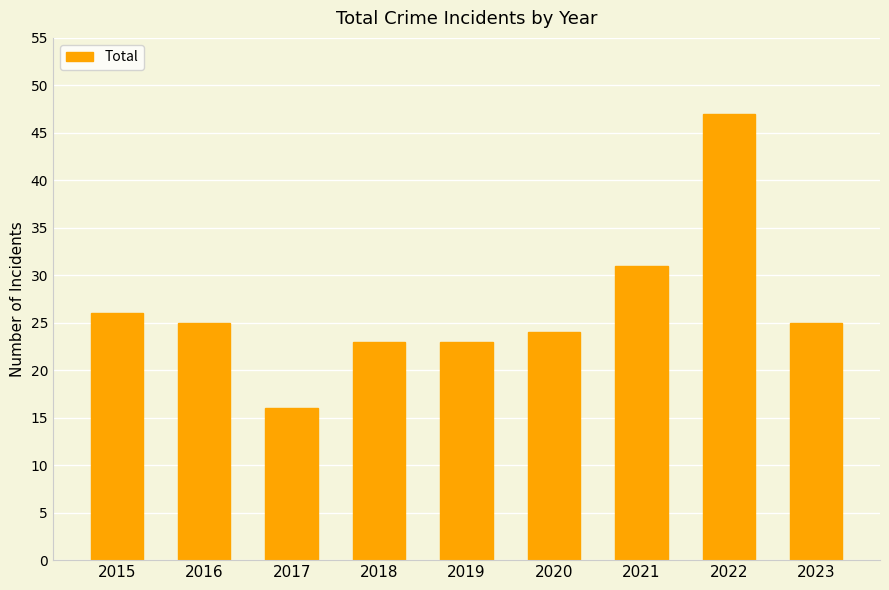

How many data points does each series have?

9